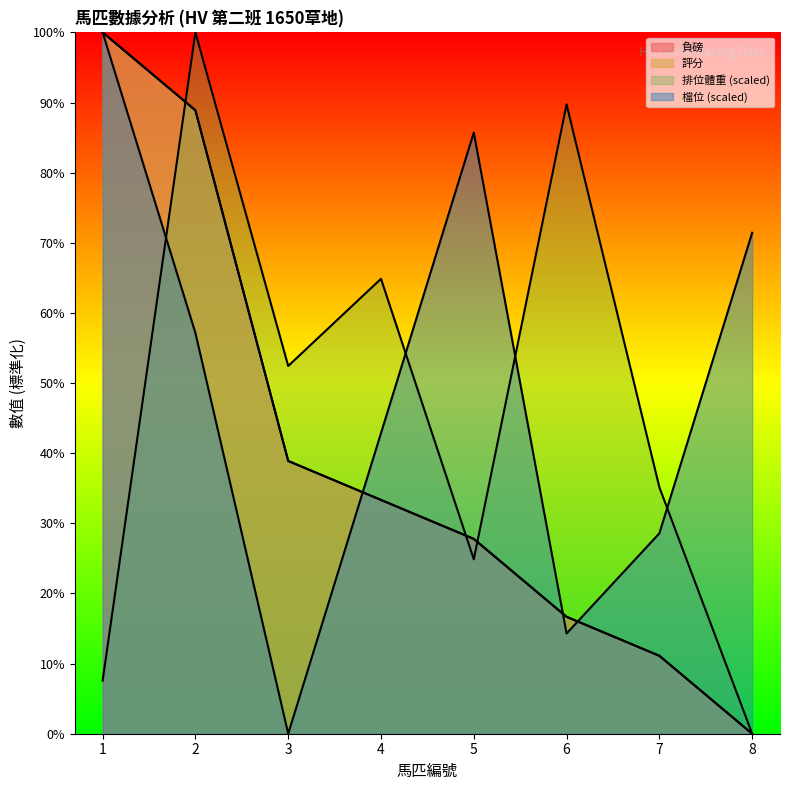

Where is 排位體重 nearest to the value 50?

3